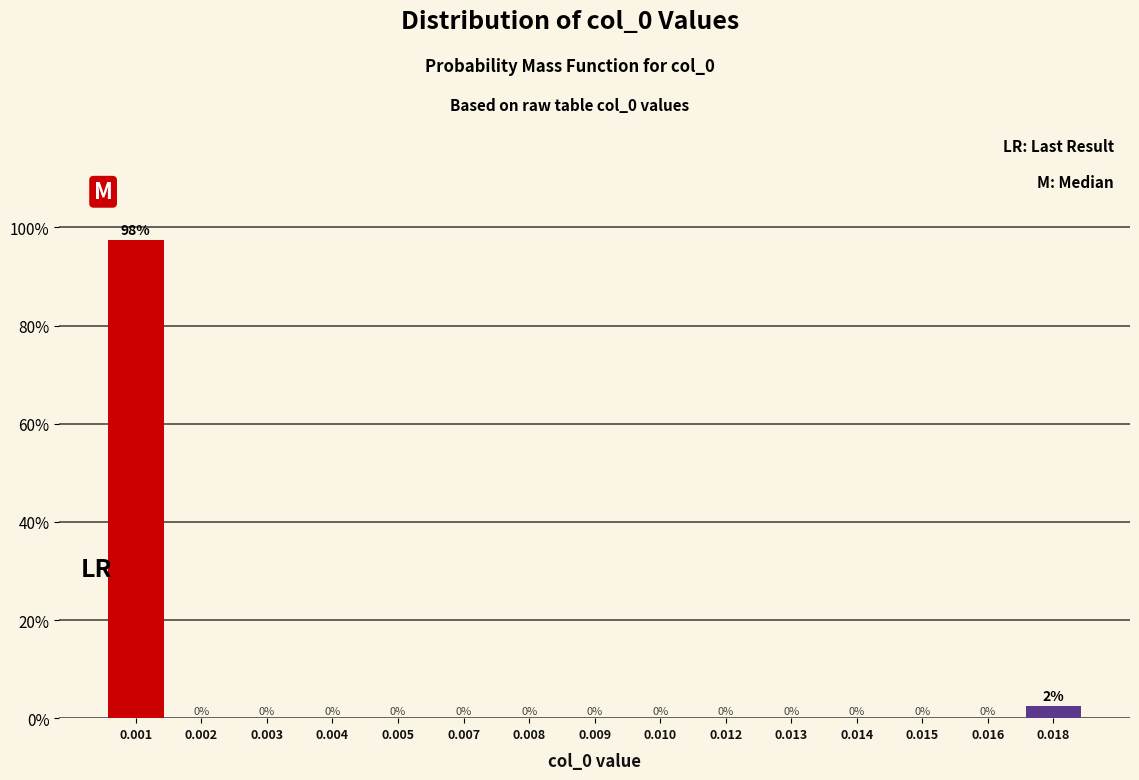

The chart shows a value of -46.1 at 0.012. True or false?

False